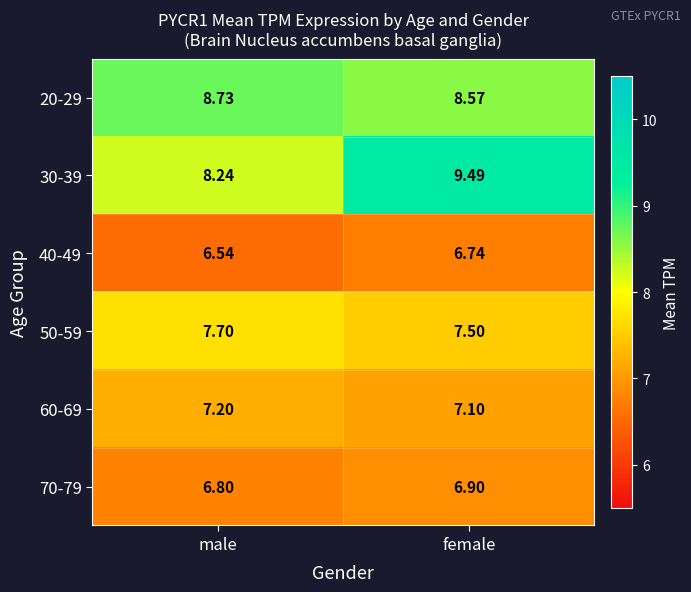

Between male and female, which series saw the biggest shift?

30-39